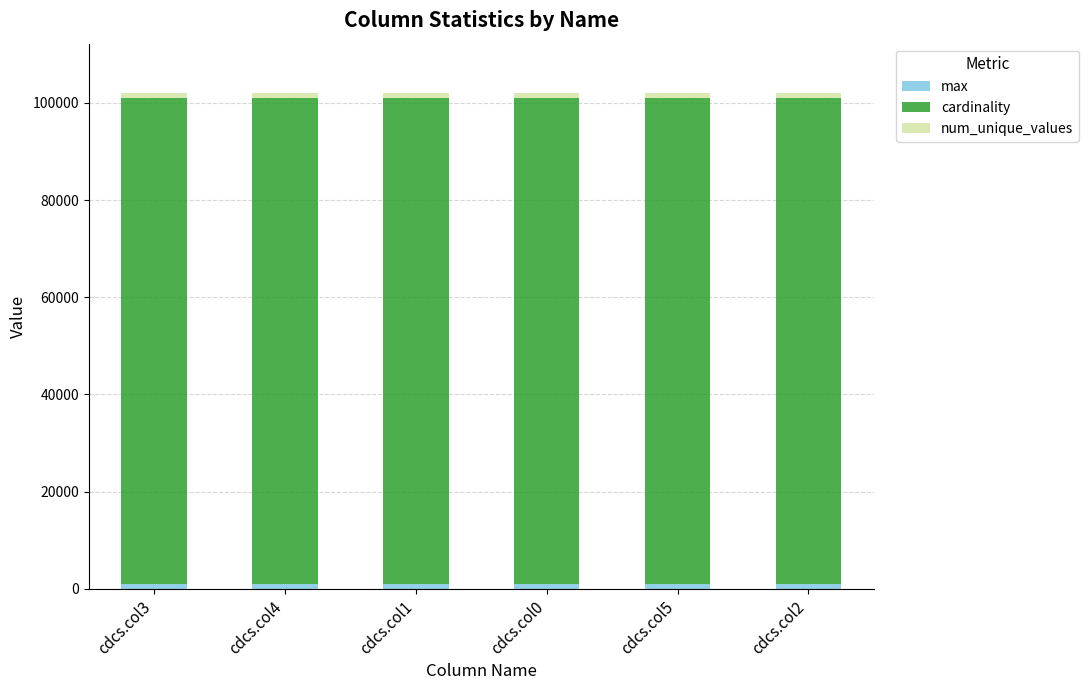

Are the bars grouped side by side (vs. stacked)?

No